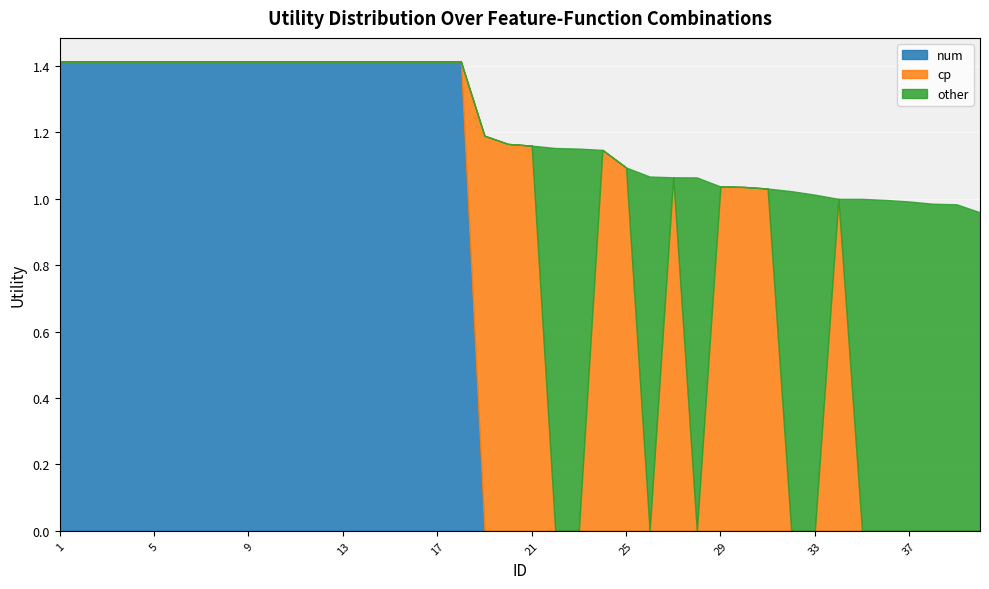

After their last crossing, which series has the higher values: cp or num?

cp